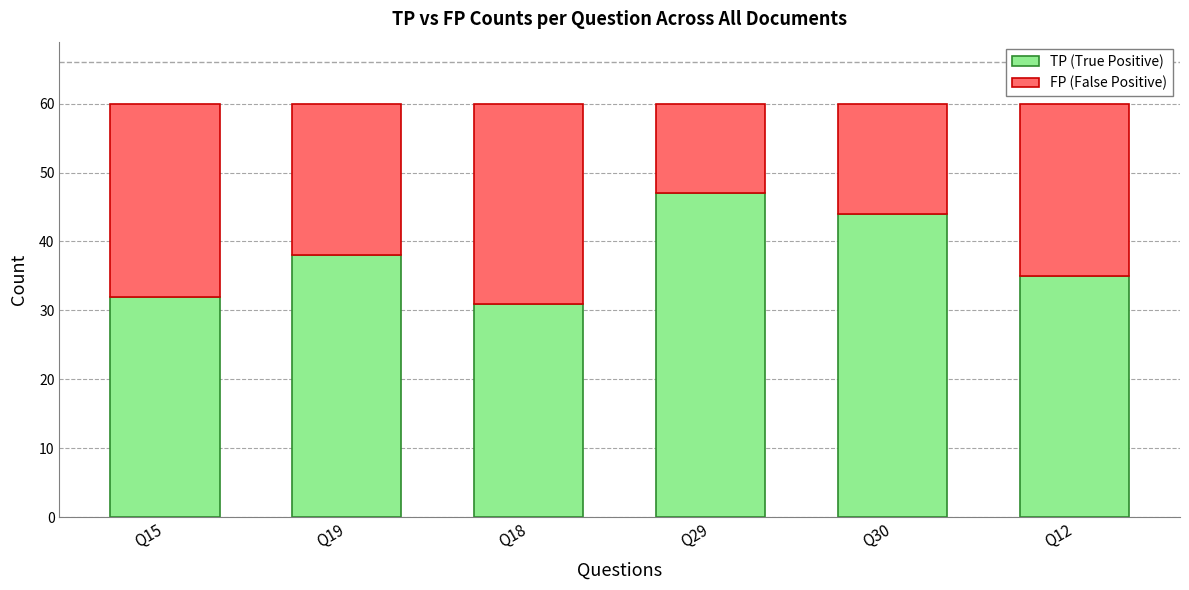

Are the bars grouped side by side (vs. stacked)?

No